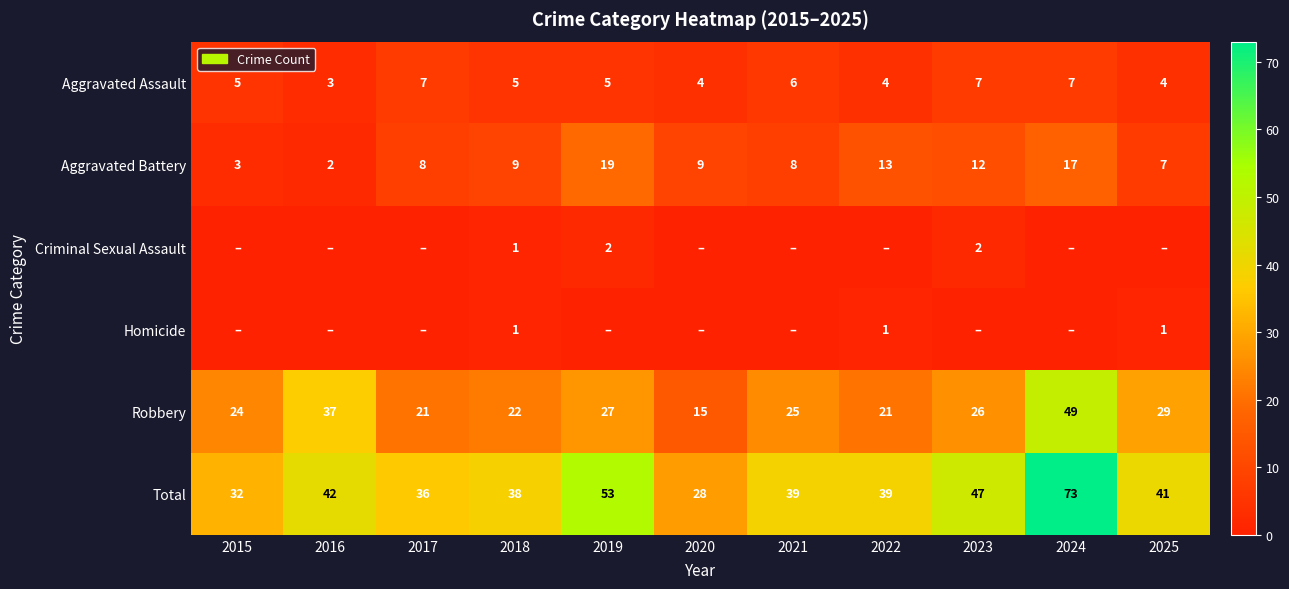

Is the value of Robbery at 2017 greater than the value of Total at 2025?

No